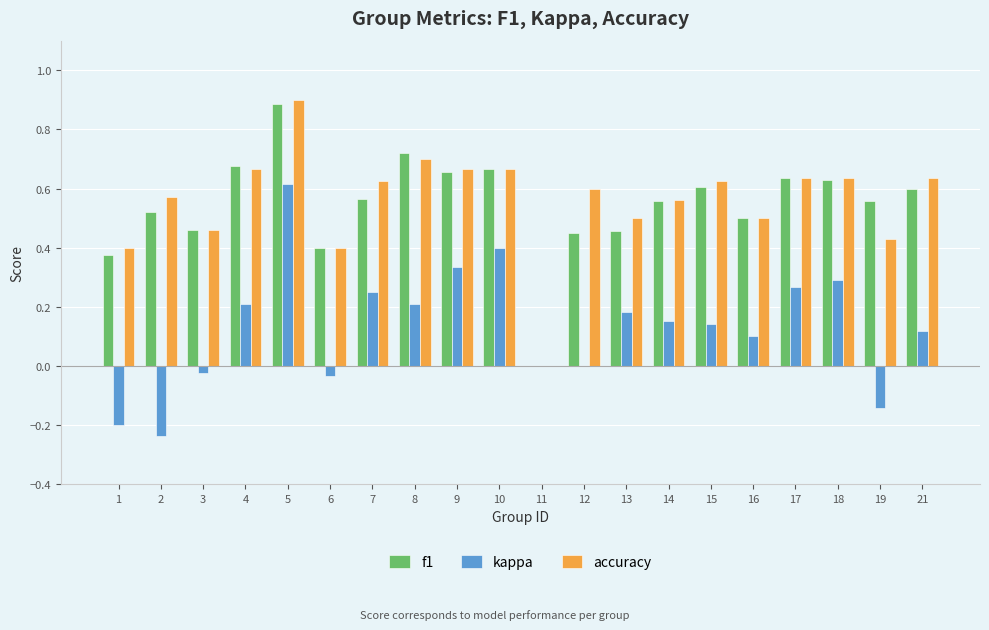

Is it true that kappa equals -0.2 at 1?

True